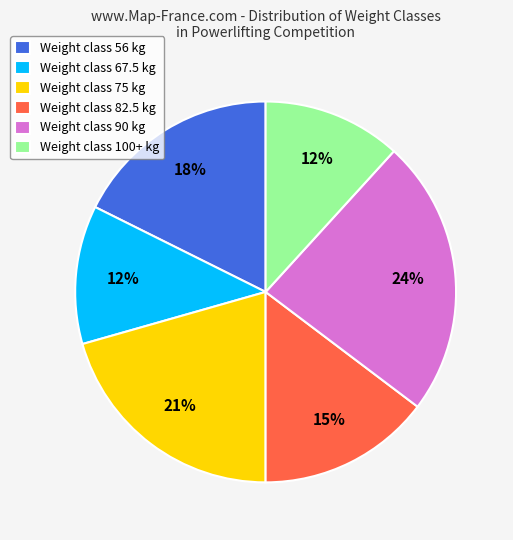

Which category has the biggest portion of the pie?

Weight class 90 kg